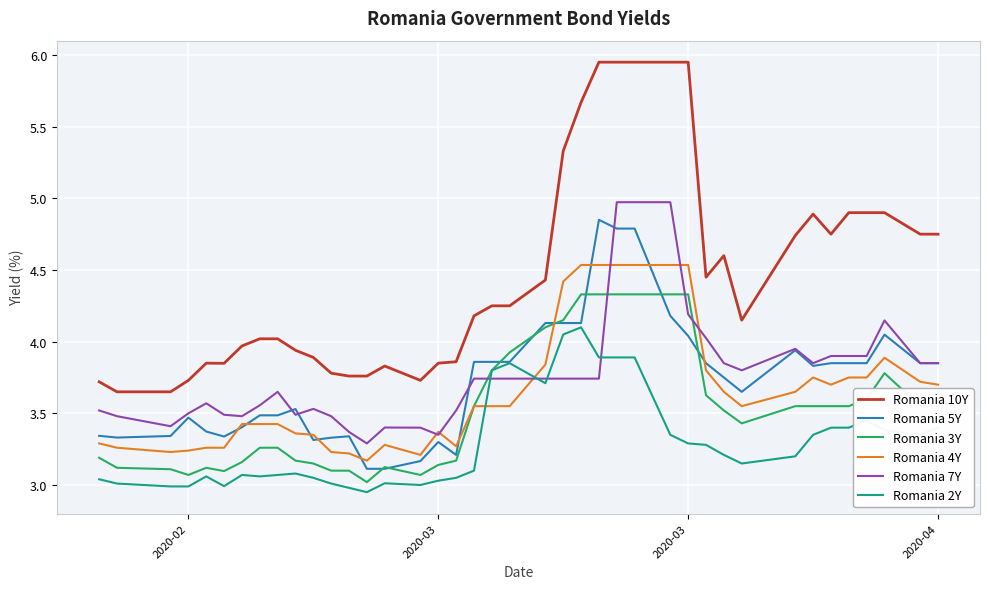

What is the sum of all Romania 2Y values?

131.9